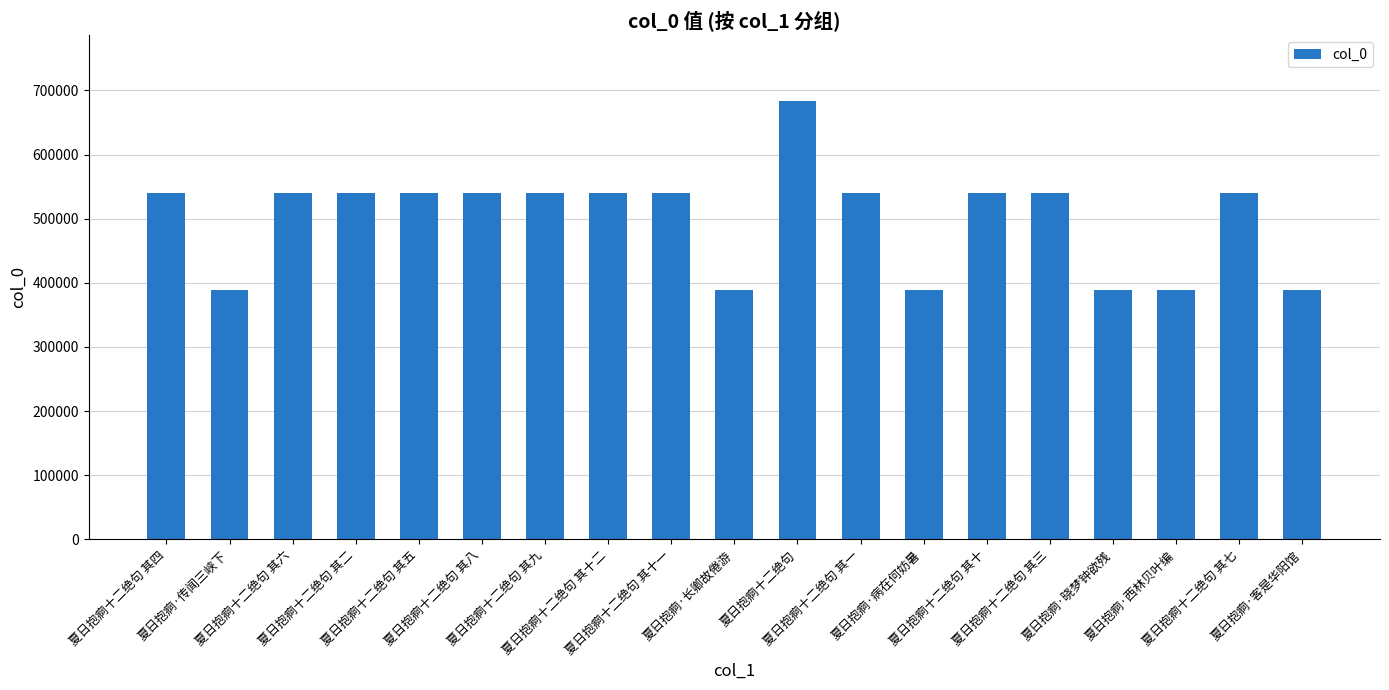

What is the maximum value shown in the chart?

683605